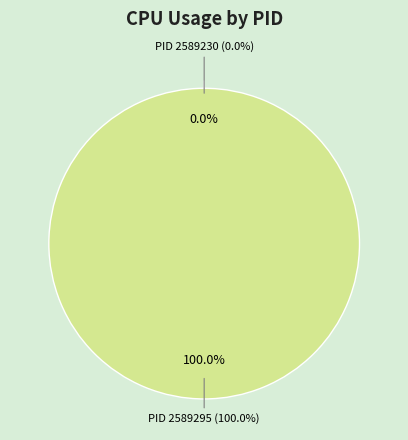

Is it true that 2589295 is 99% of the pie?

False